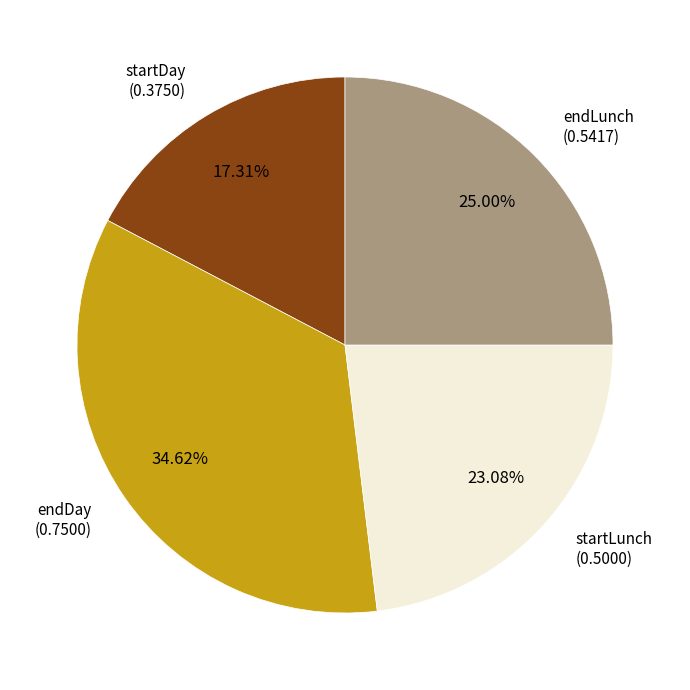

Count the number of slices in the pie.

4